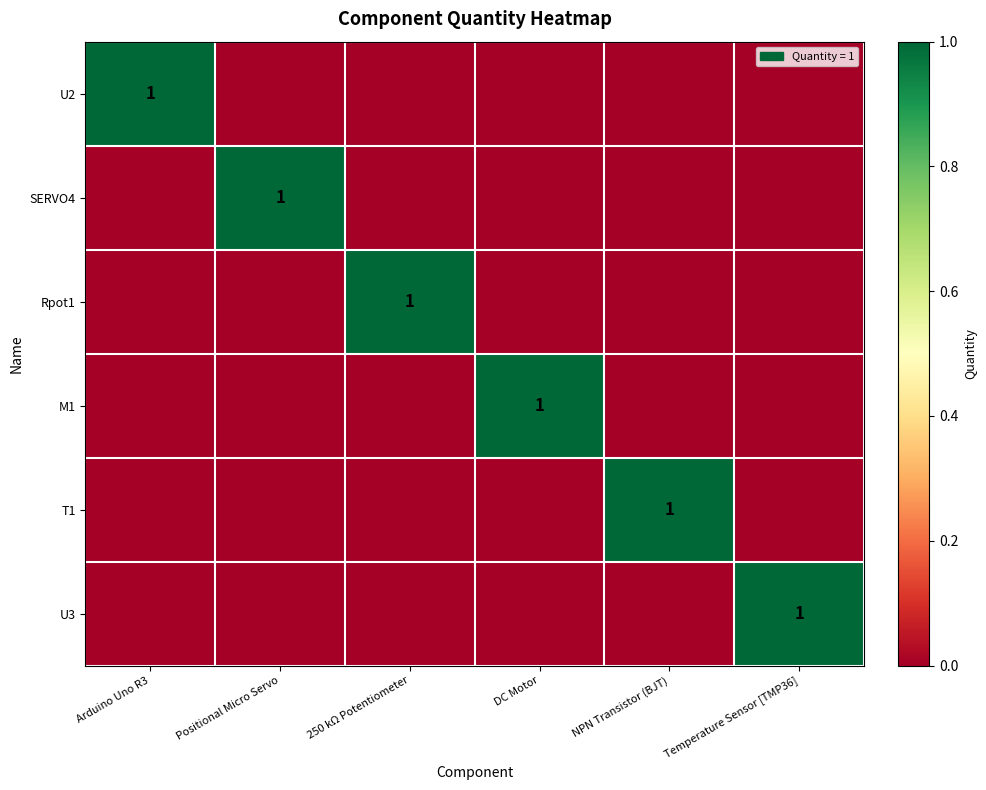

The U2 series shows 2 at Arduino Uno R3. True or false?

False